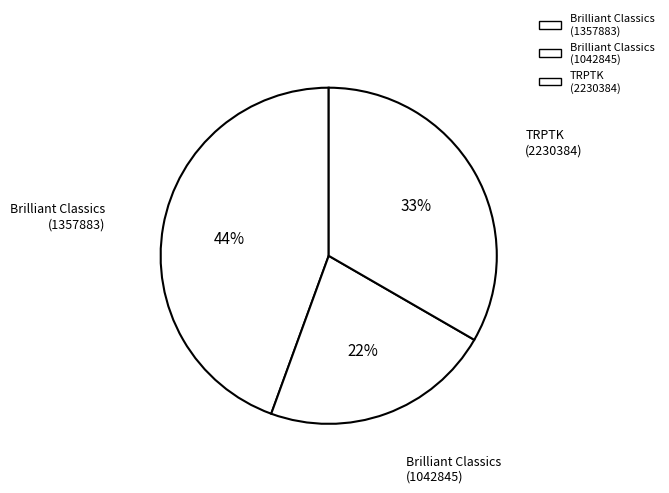

Count the number of slices in the pie.

3